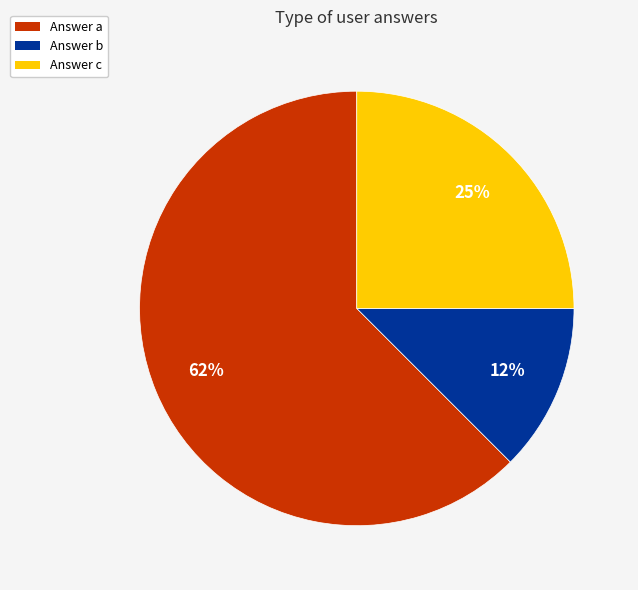

The Answer b slice represents 24% of the pie. True or false?

False